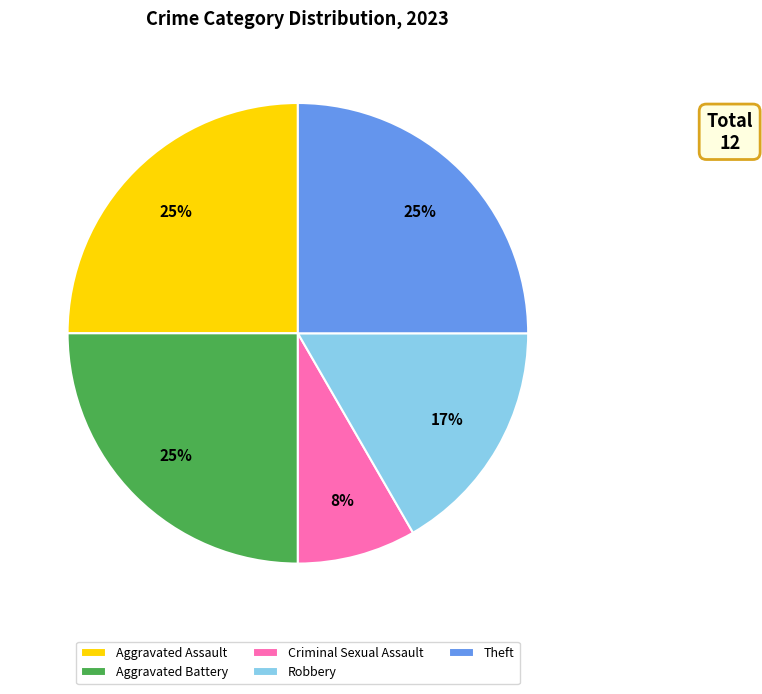

To the nearest percent, what is the combined percentage of Criminal Sexual Assault and Aggravated Battery?

33%